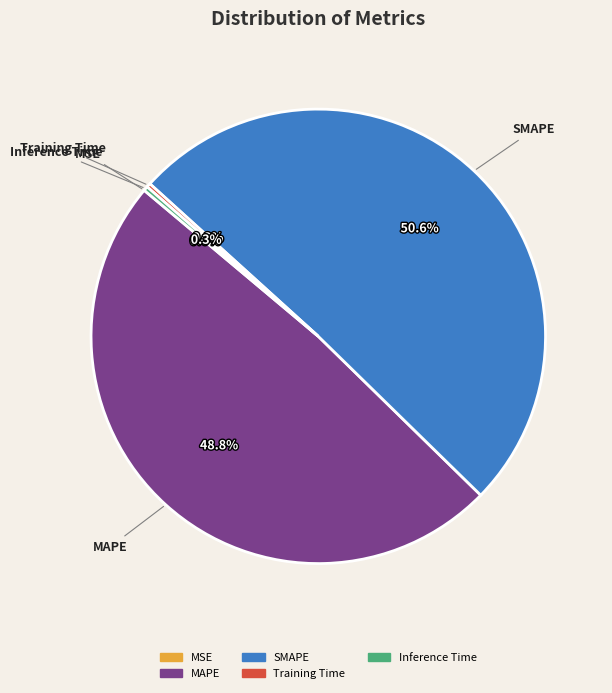

Which category has the biggest portion of the pie?

SMAPE